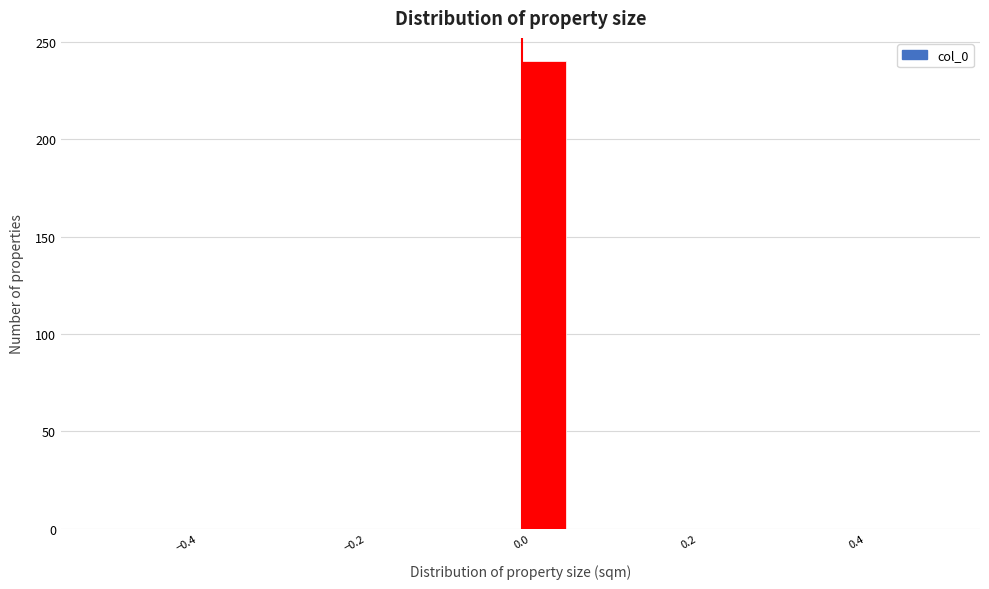

Read against the x-axis, roughly where is the centre of the tallest bar?

0.02